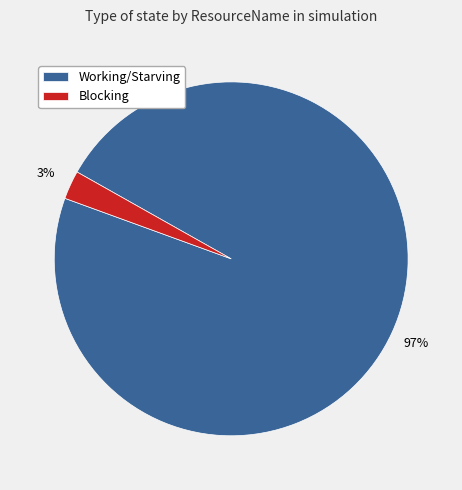

To the nearest percent, what portion does Blocking represent?

3%